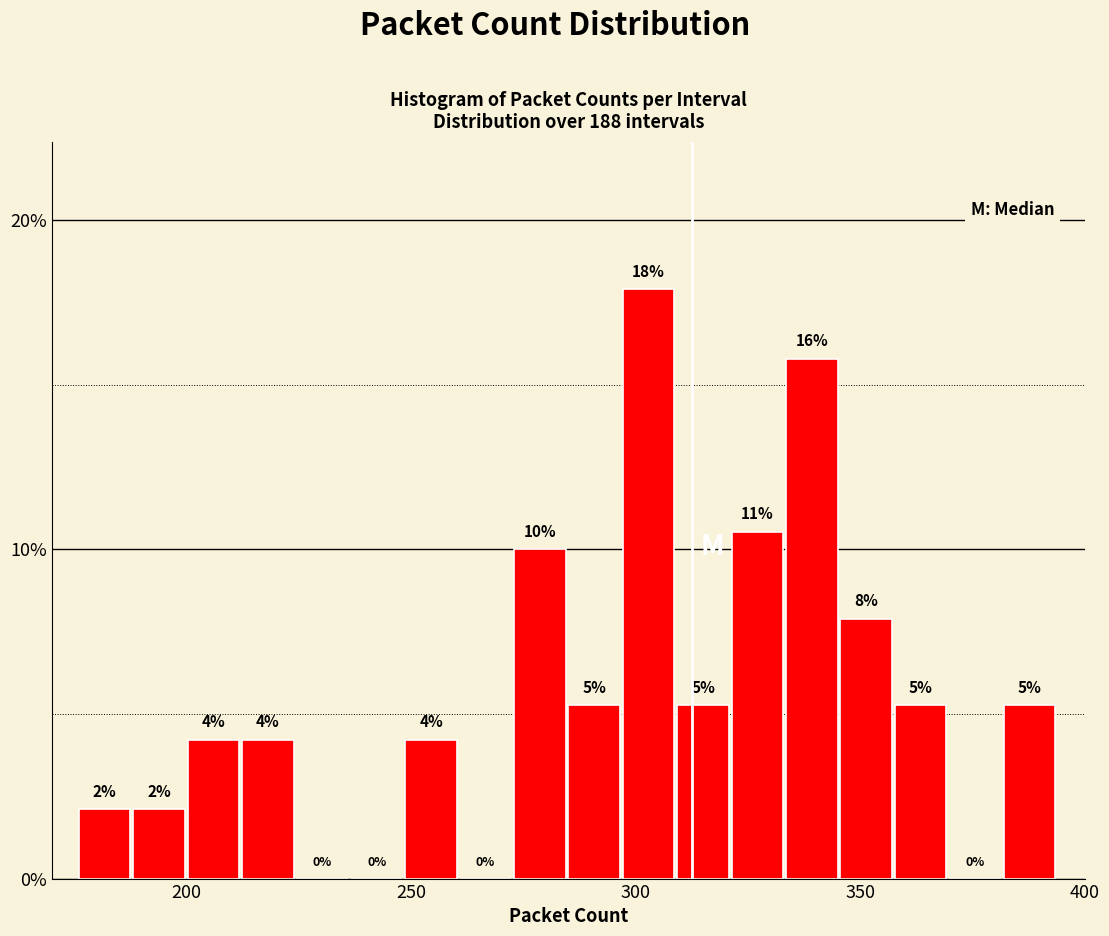

Around what value on the x-axis is the tallest bar? Give the approximate position of its centre, as read against the axis.

305